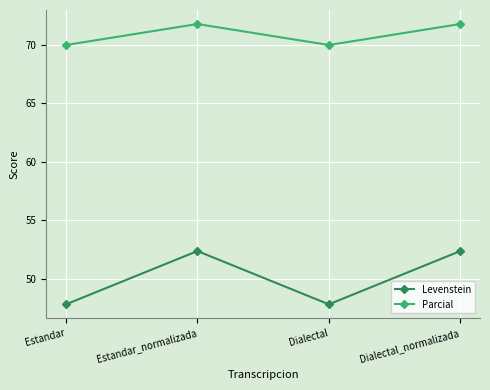

Where is the first local minimum for Levenstein?

Dialectal